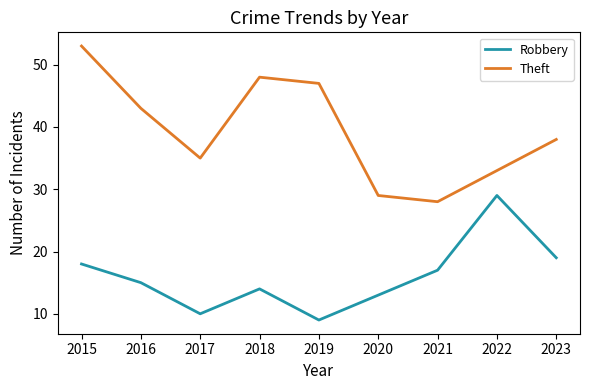

What are all the series names shown in the legend?

Robbery, Theft